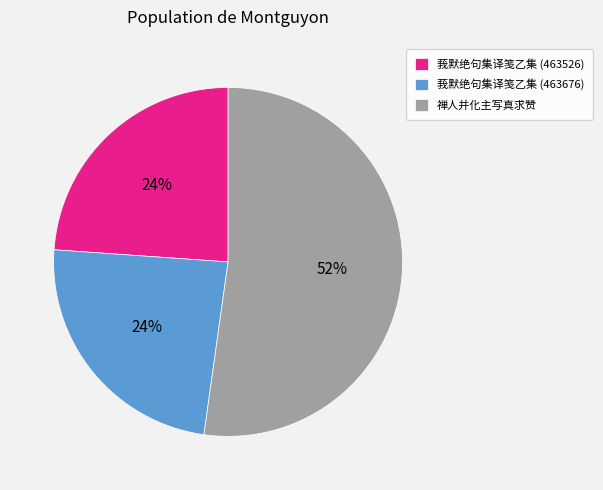

Is the sum of 莪默绝句集译笺乙集 (463676) and 禅人并化主写真求赞 greater than half?

Yes